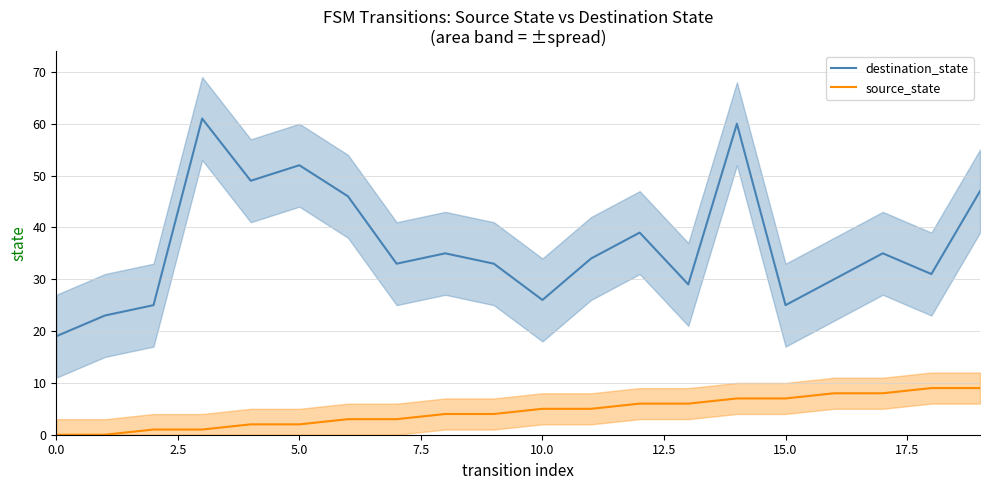

Which series has the largest total across all categories?

destination_state